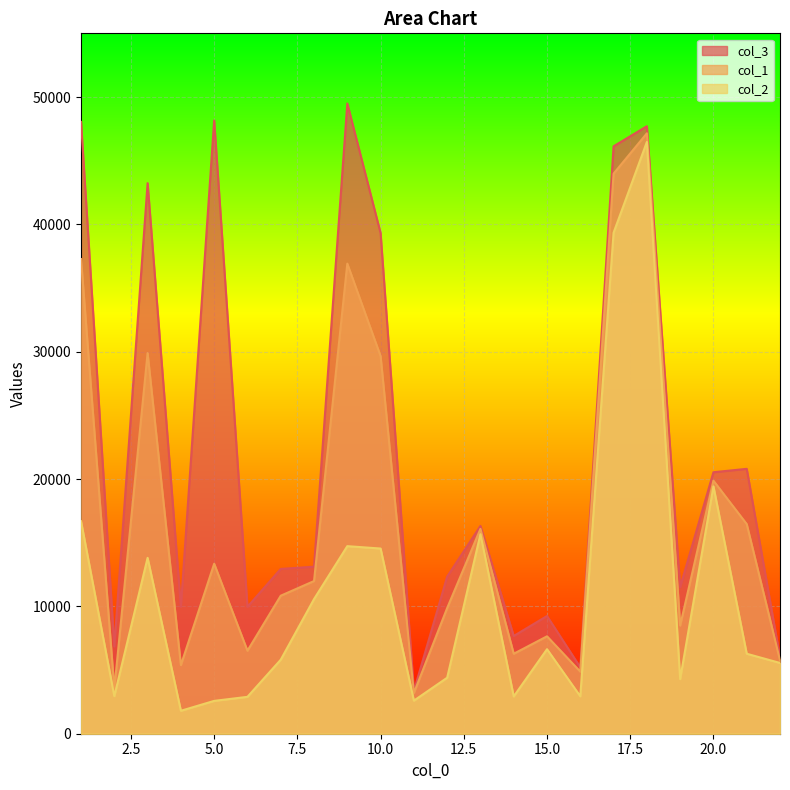

How many interior local peaks does the col_2 series have?

6